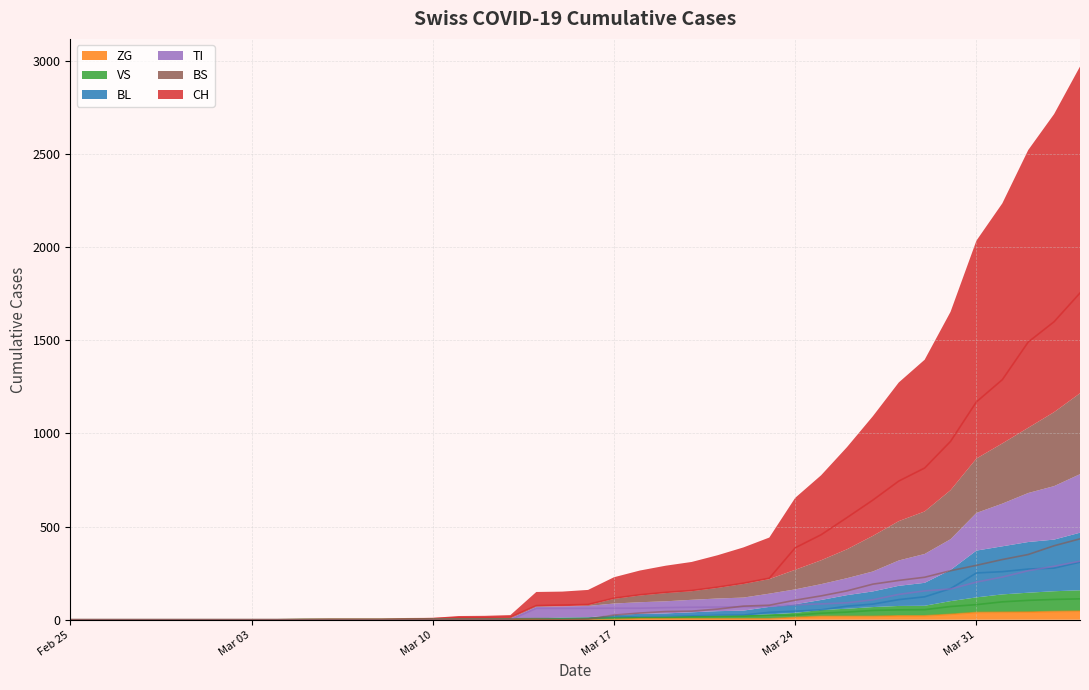

Reading left to right, what are all the values shown in this chart?

CH: 0	0	0	0	0	0	0	0	0	2	3	3	3	5	6	11	12	14	76	79	82	116	134	147	157	175	196	223	386	456	548	642	744	814	957	1169	1288	1490	1599	1753
BL: 0	0	0	0	0	0	0	0	0	0	0	0	0	1	2	2	2	2	2	5	5	13	16	17	20	24	25	40	46	53	73	84	108	123	167	251	258	272	277	309
VS: 0	0	0	0	0	0	0	0	0	2	2	2	2	2	2	3	3	5	6	6	8	11	11	12	15	17	19	24	25	35	41	50	53	54	71	81	96	104	109	112
ZG: 0	0	0	0	0	0	0	0	0	0	0	0	0	0	0	0	0	0	0	0	0	1	5	5	5	5	5	5	12	18	18	18	21	21	29	39	40	41	44	46
TI: 0	0	0	0	0	0	0	0	0	0	0	0	0	0	0	0	0	0	61	61	61	62	62	65	67	68	70	71	80	85	91	107	136	155	165	202	229	263	287	314
BS: 0	0	0	0	0	0	0	0	0	0	0	0	0	0	0	4	4	4	4	0	4	25	36	44	46	57	73	78	105	128	155	191	211	228	263	292	323	350	397	434